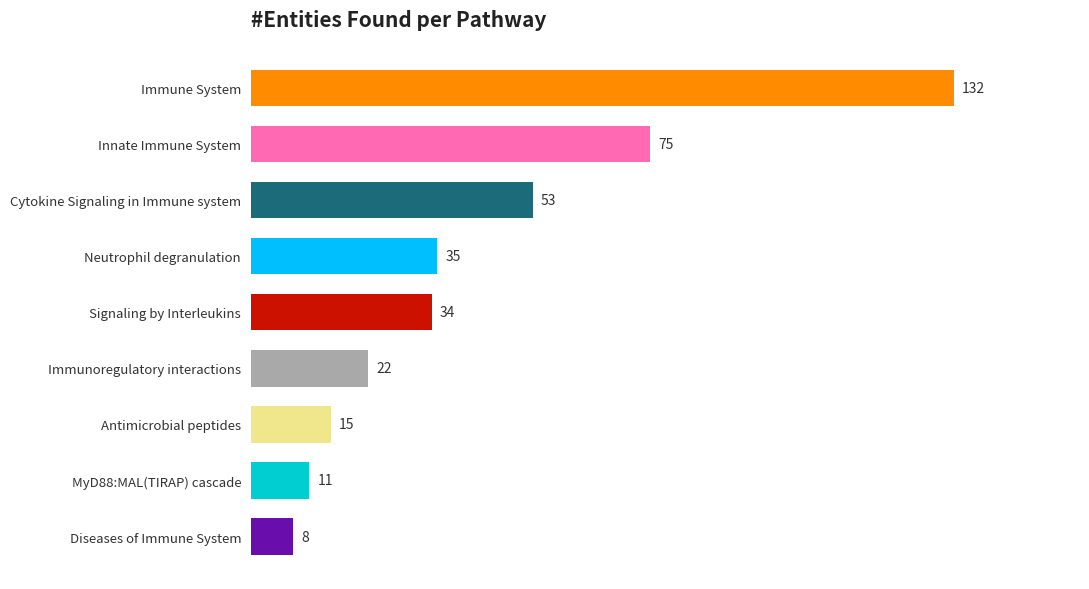

What is the maximum value shown in the chart?

132